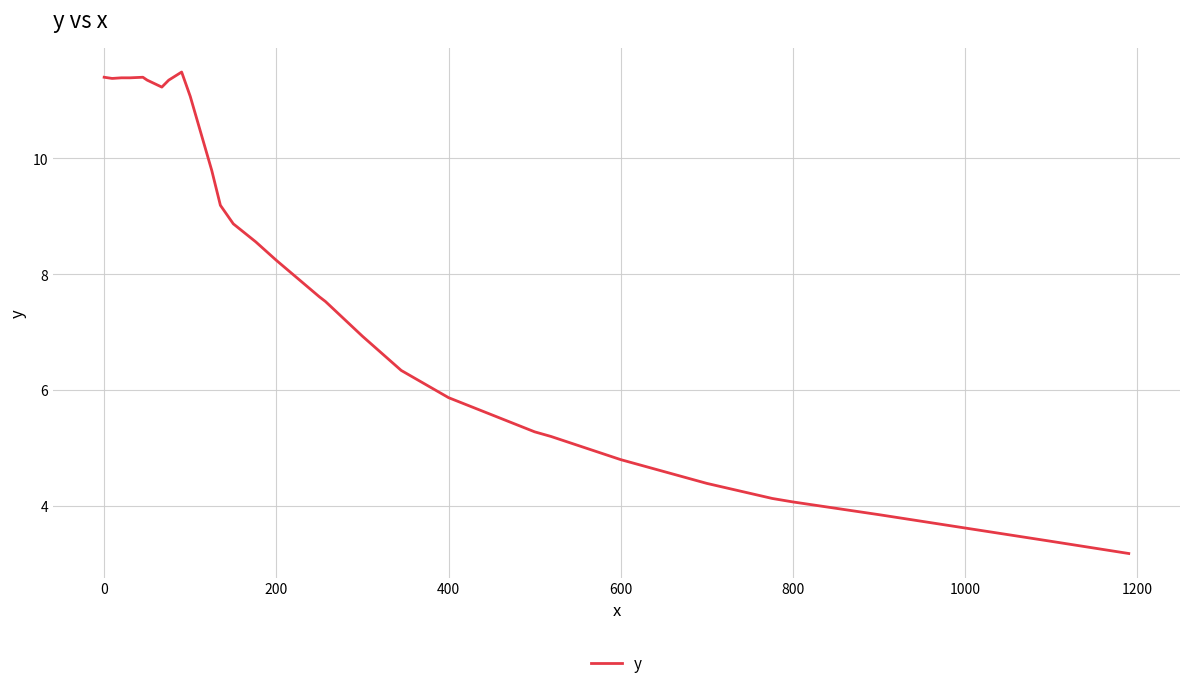

How many lines are shown in the chart?

1